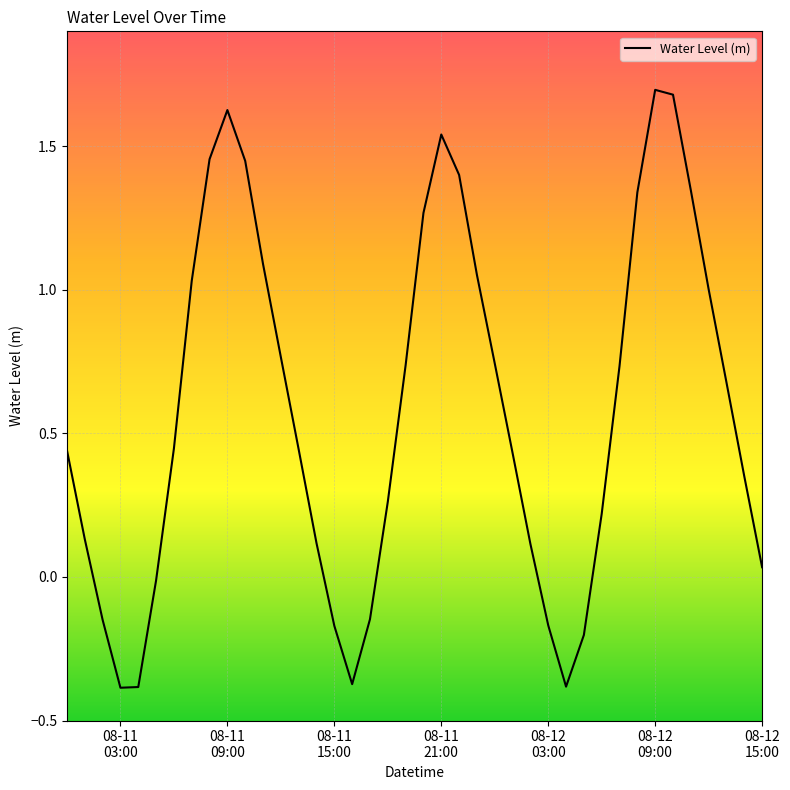

How many values are below zero?

10